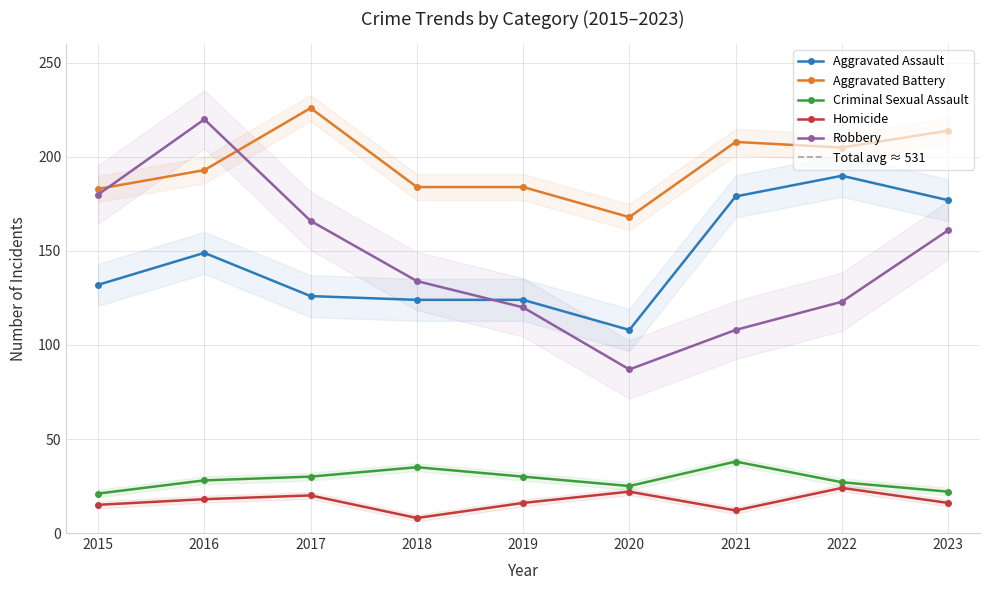

Reading left to right, transcribe all the data shown in this chart.

Aggravated Assault: 132	149	126	124	124	108	179	190	177
Aggravated Battery: 183	193	226	184	184	168	208	205	214
Criminal Sexual Assault: 21	28	30	35	30	25	38	27	22
Homicide: 15	18	20	8	16	22	12	24	16
Robbery: 180	220	166	134	120	87	108	123	161